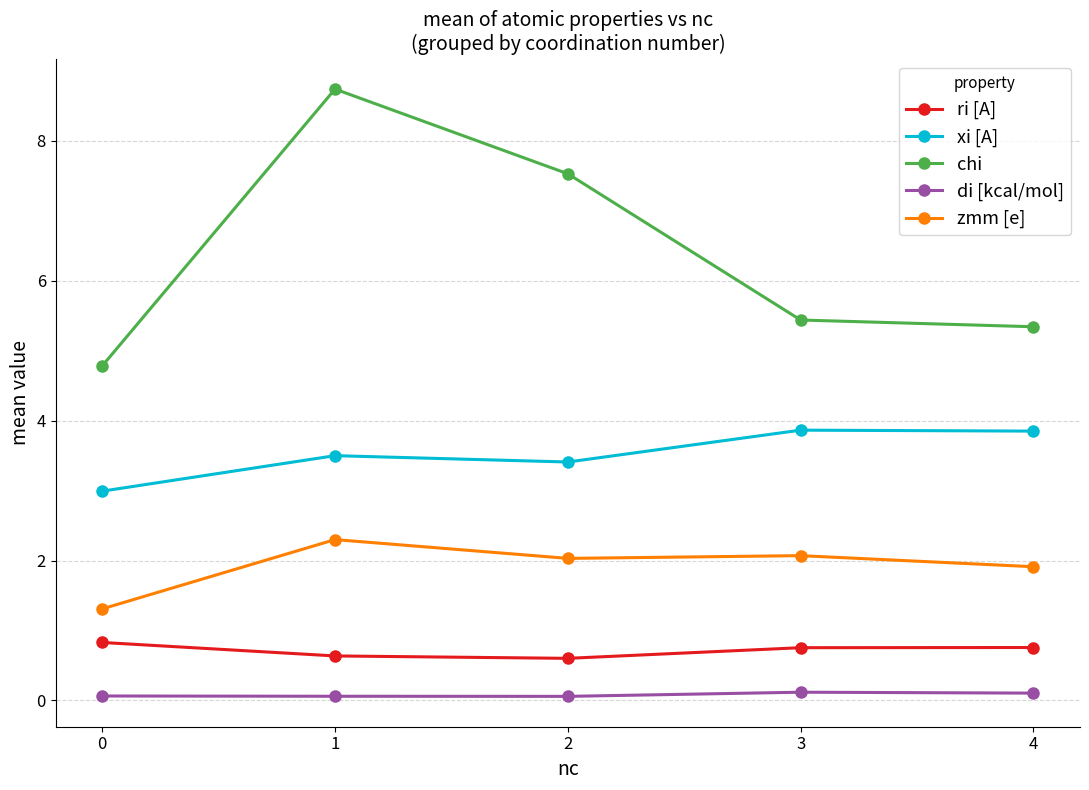

At which category does zmm [e] reach its first local peak?

1